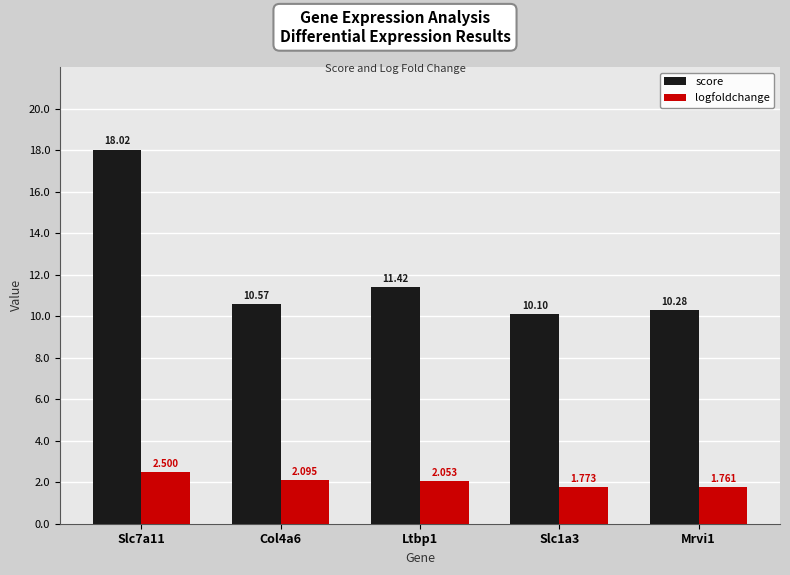

How many values in the logfoldchange series exceed 2?

3